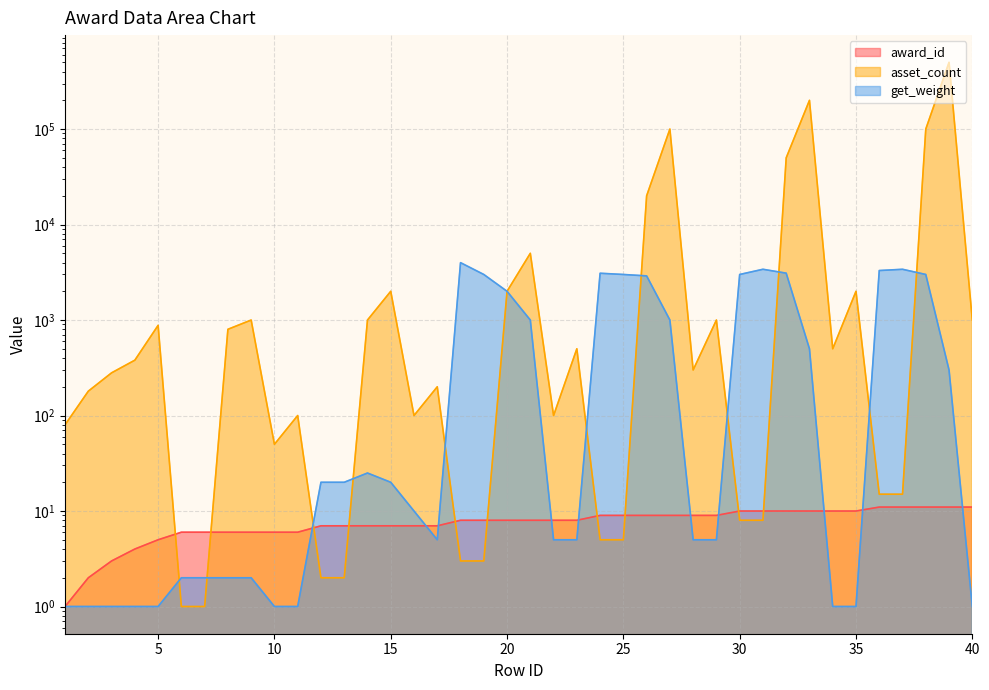

Which series has the widest spread of values?

asset_count